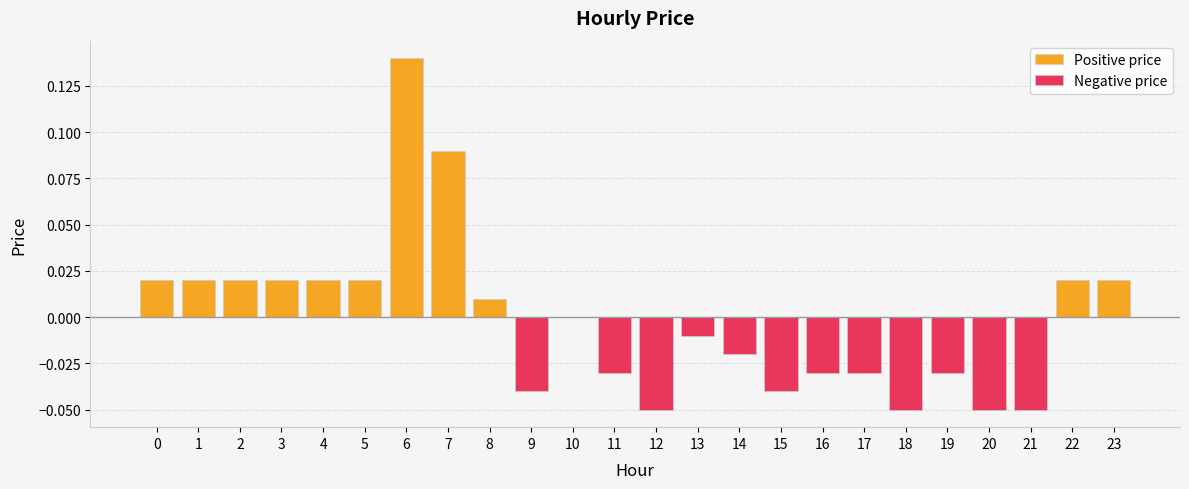

Rank the categories by value from lowest to highest.

12, 18, 20, 21, 9, 15, 11, 16, 17, 19, 14, 13, 10, 8, 0, 1, 2, 3, 4, 5, 22, 23, 7, 6